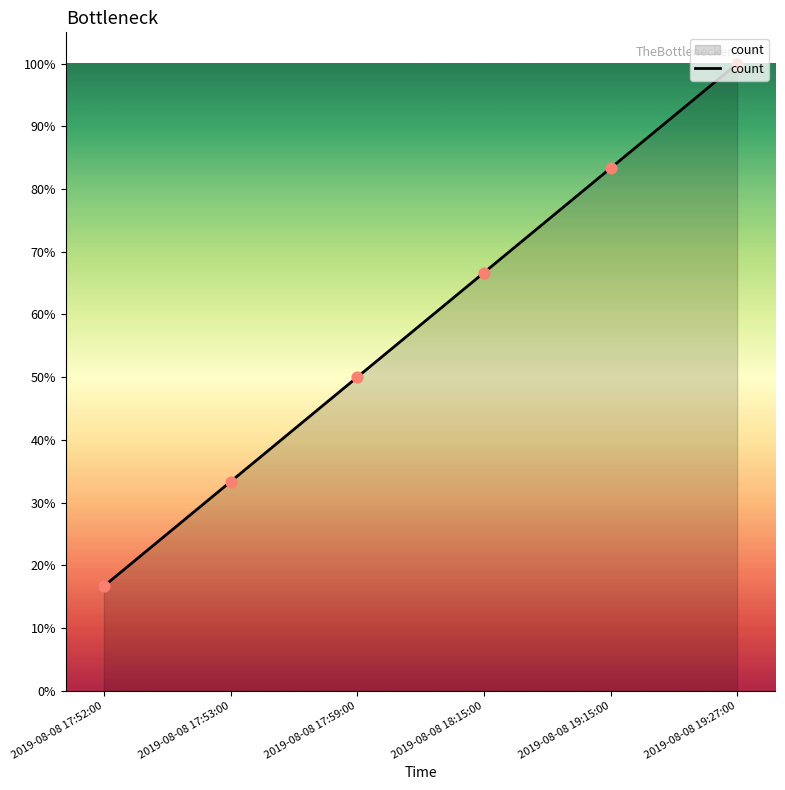

Which has a higher value, 2019-08-08 17:52:00 or 2019-08-08 19:15:00?

2019-08-08 19:15:00